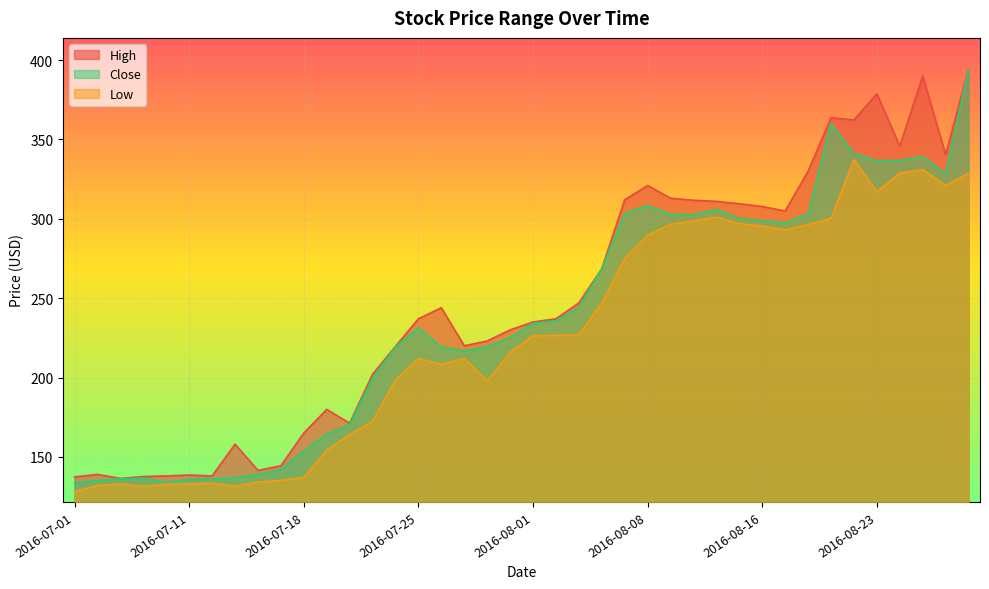

True or false: Close has a value of 303.1 at 2016-08-18.

True